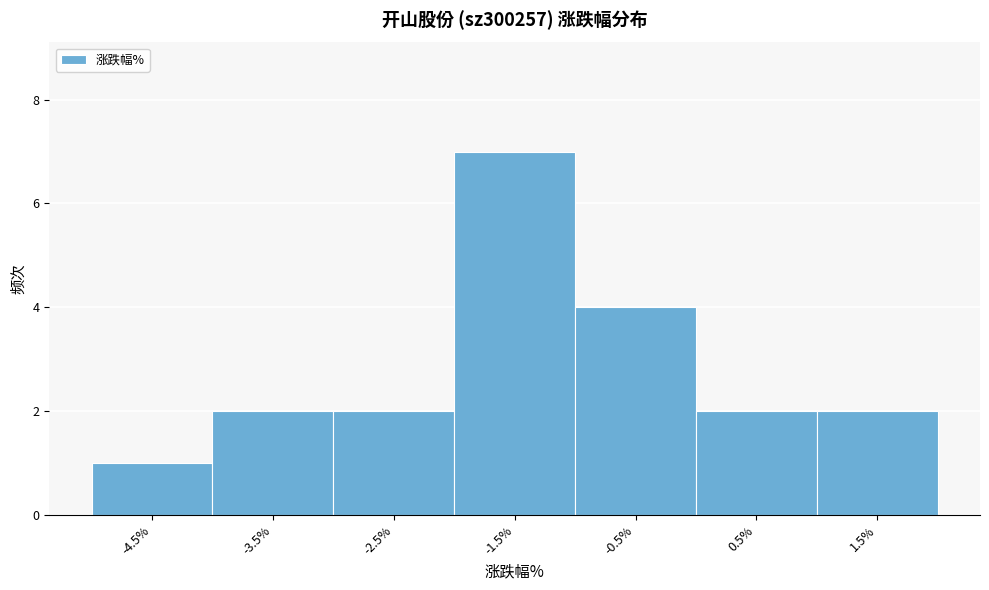

Reading left to right, list all the values displayed in this chart.

-4.5%=1	-3.5%=2	-2.5%=2	-1.5%=7	-0.5%=4	0.5%=2	1.5%=2